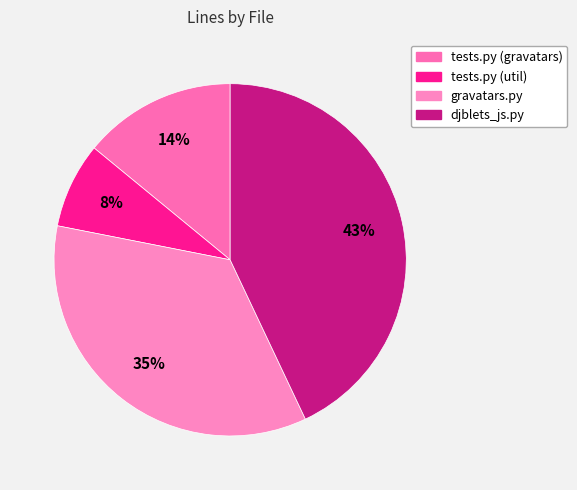

To the nearest percent, what is the combined percentage of tests.py (gravatars) and djblets_js.py?

57%